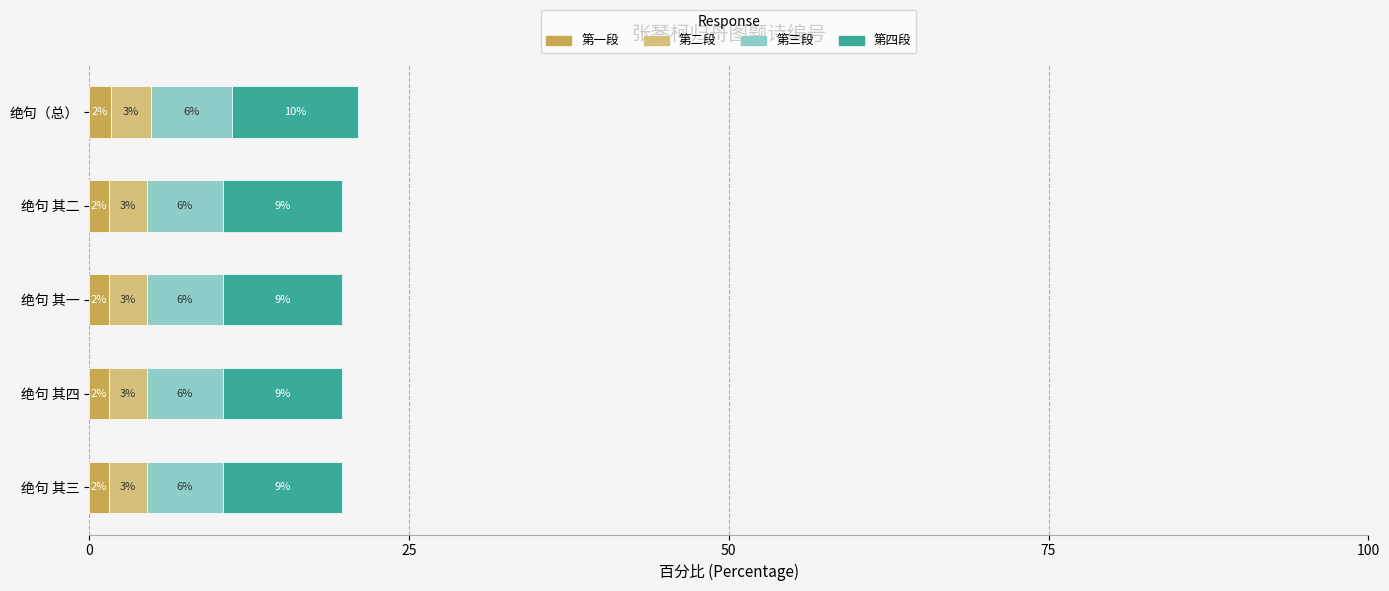

What is the sum of all 第二段 values?

15.0